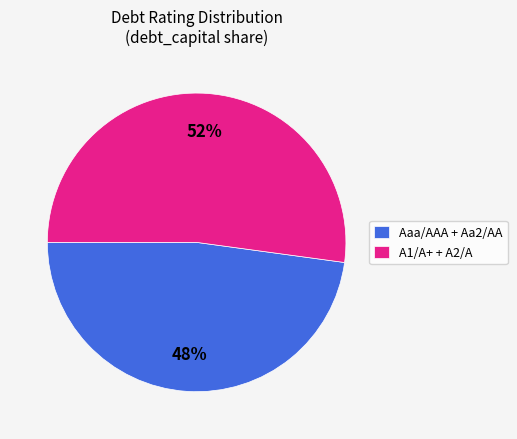

Is it true that Aaa/AAA + Aa2/AA is 37% of the pie?

False